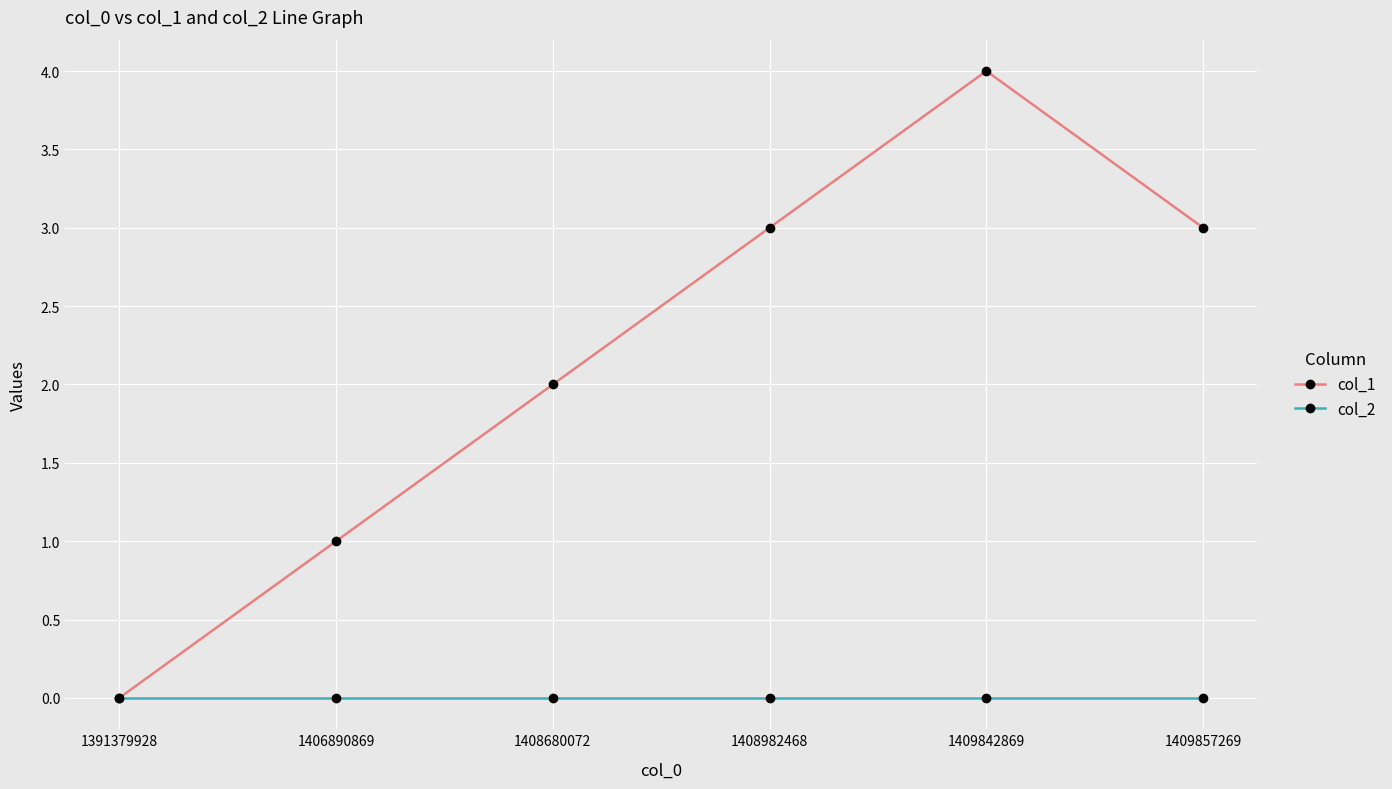

What is the value of the col_1 point at the 2nd from the left?

1